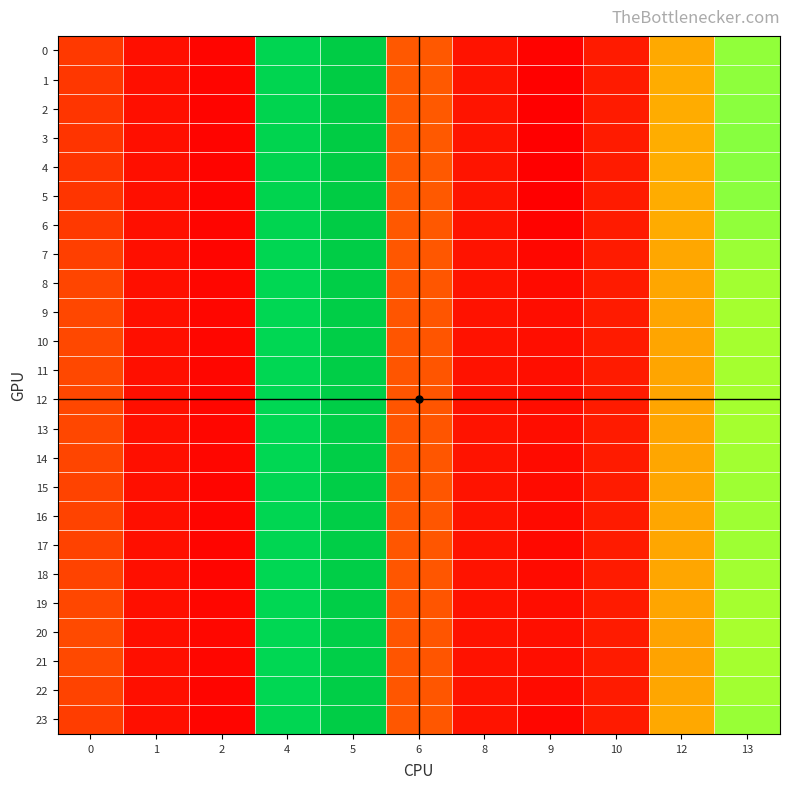

Which has a higher value, 1 or 2?

1